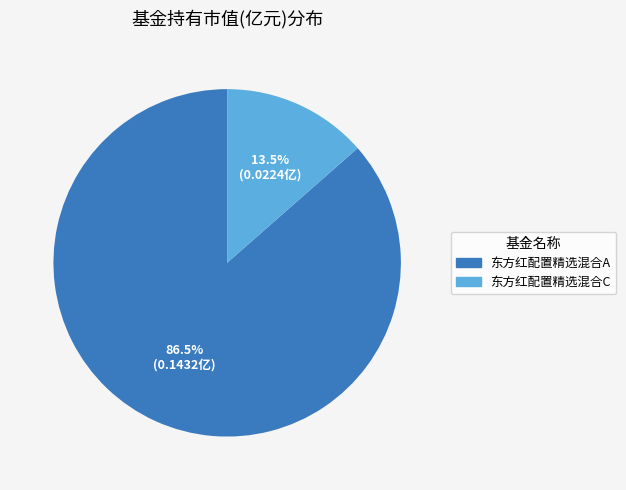

To the nearest percent, what is the difference between the 东方红配置精选混合C and 东方红配置精选混合A slice percentages?

73%